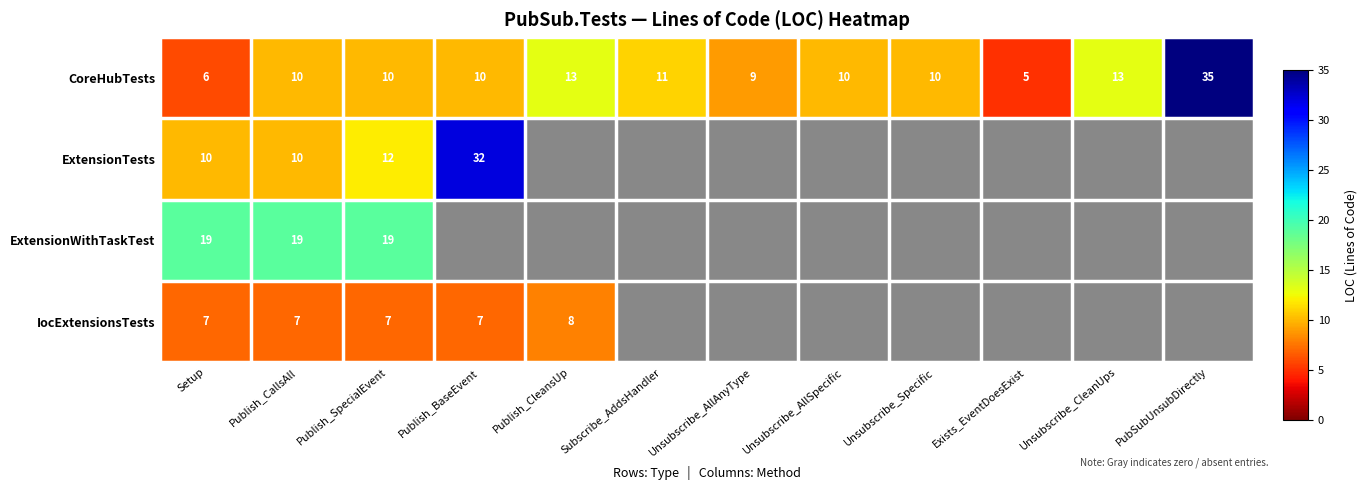

Rank the series at Setup from highest to lowest value.

ExtensionWithTaskTest, ExtensionTests, IocExtensionsTests, CoreHubTests